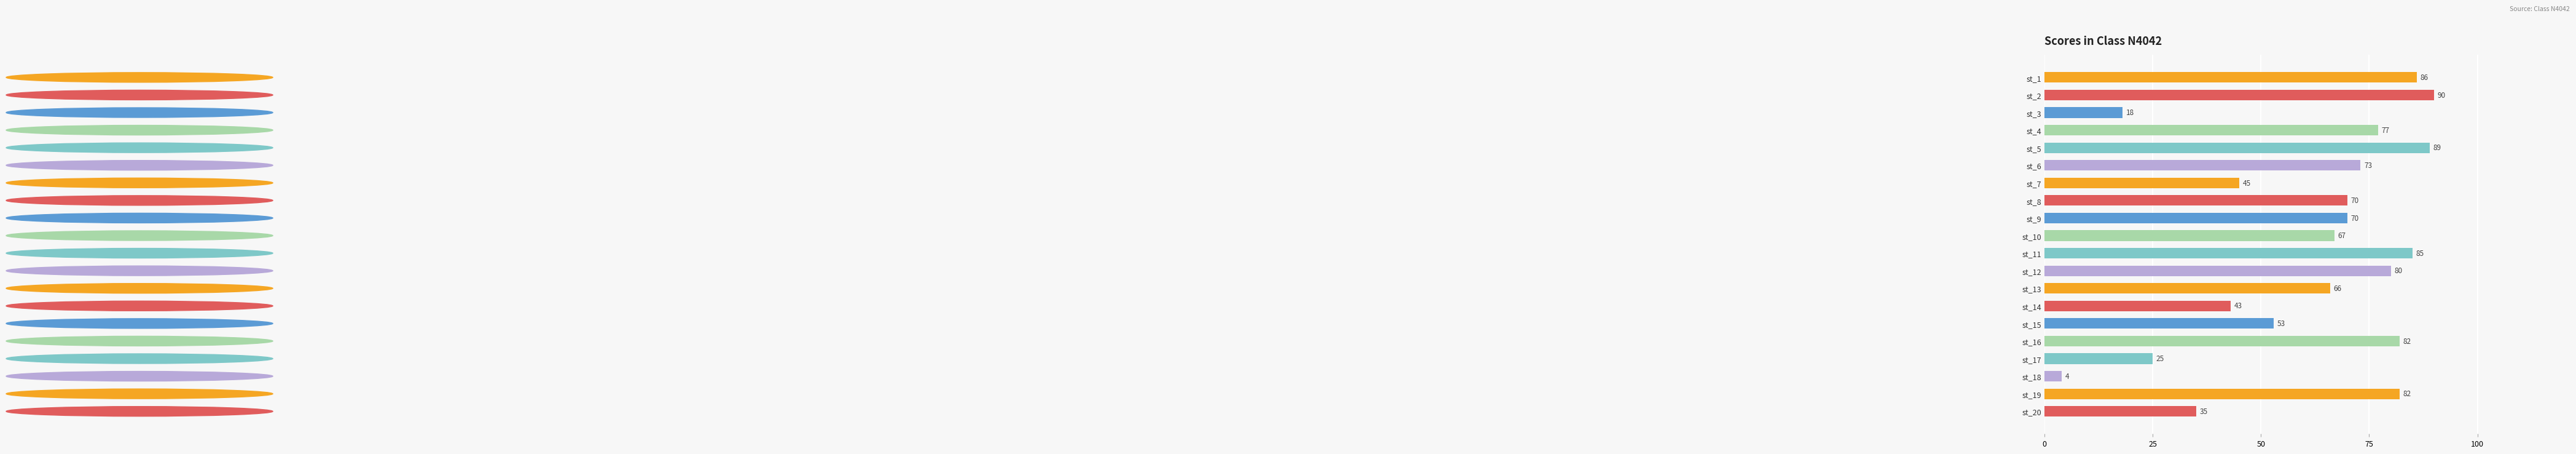

What is the value of the 14th bar from the top?

43